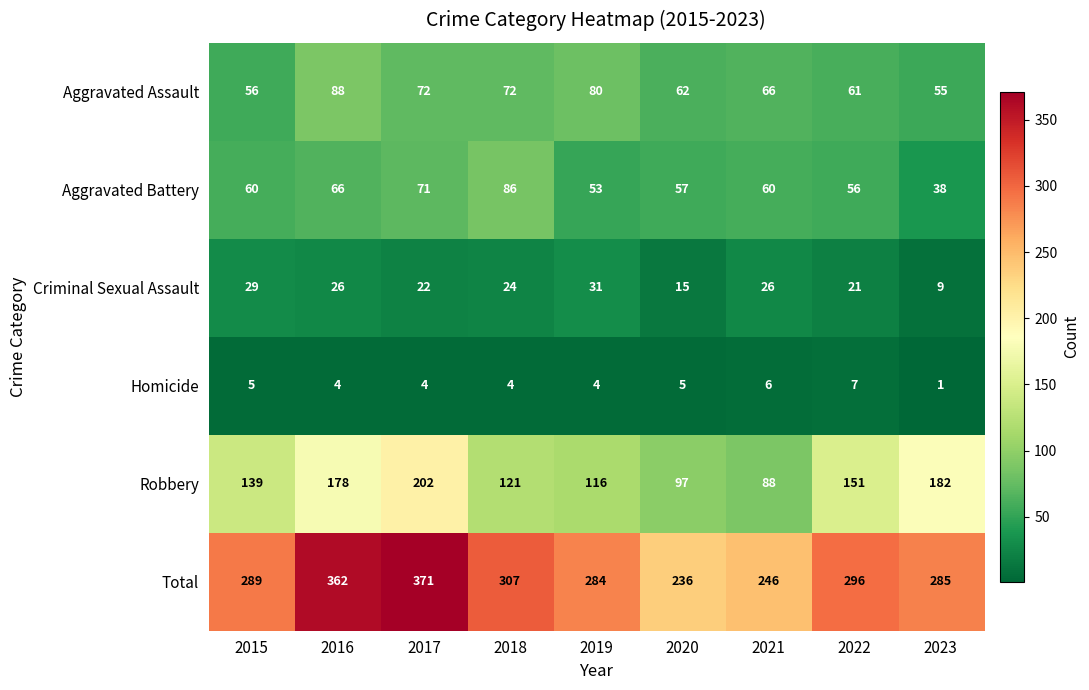

At which category does the chart reach its peak across all series?

2017